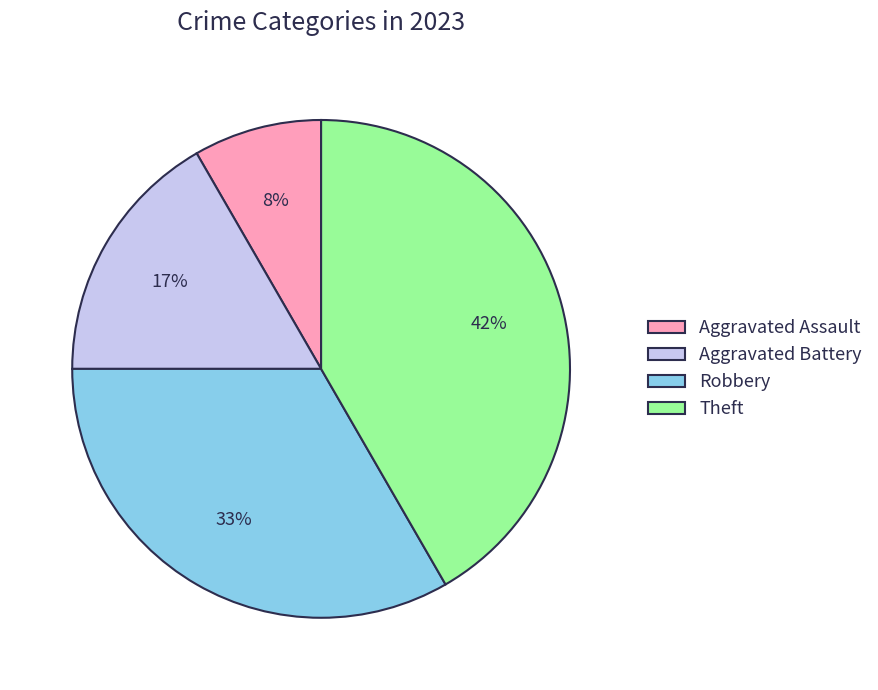

True or false: Theft accounts for 42% of the total.

True